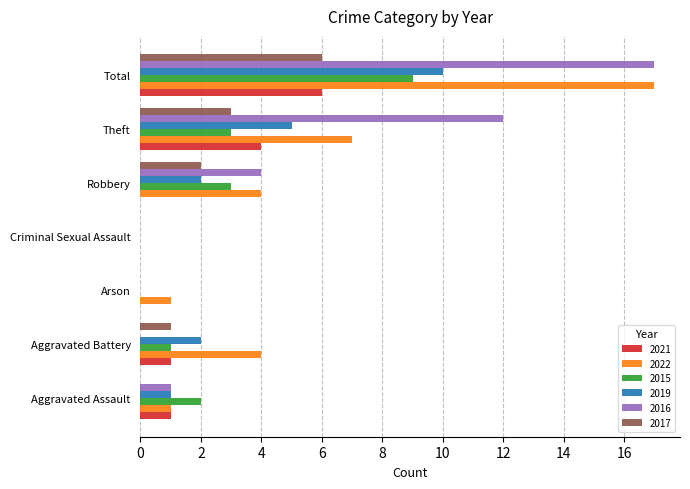

What are all the series names shown in the legend?

2021, 2022, 2015, 2019, 2016, 2017